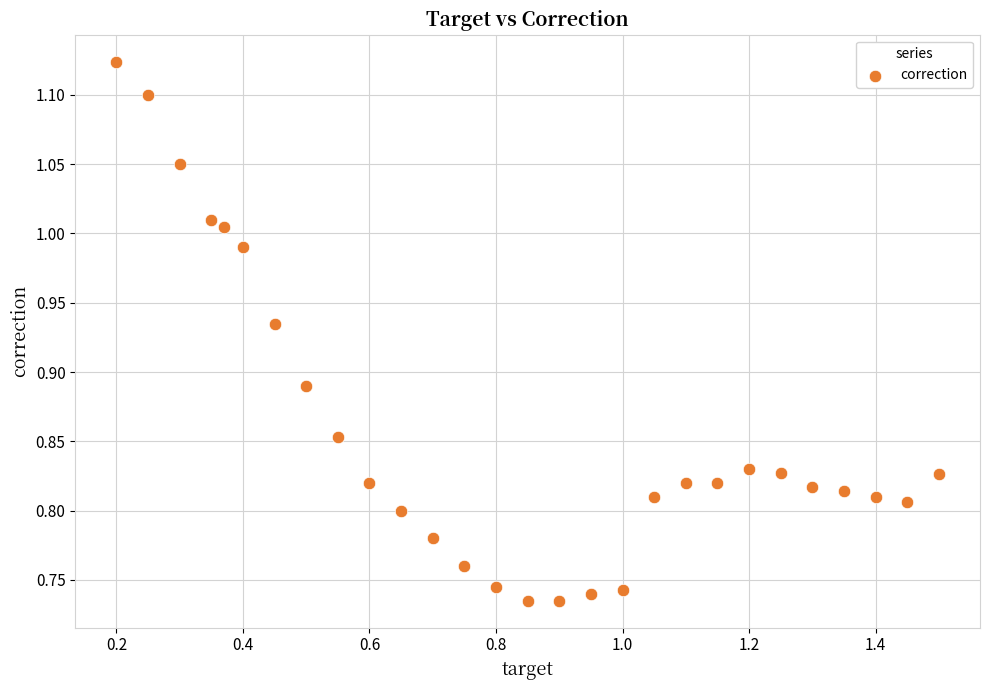

What is the range of X values (max minus min)?

1.3